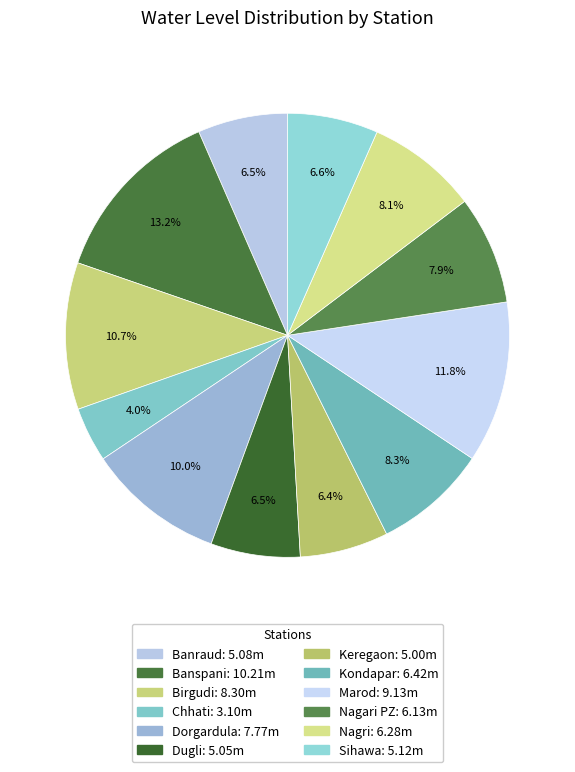

What portion of the pie excludes Kondapar?

91.7%